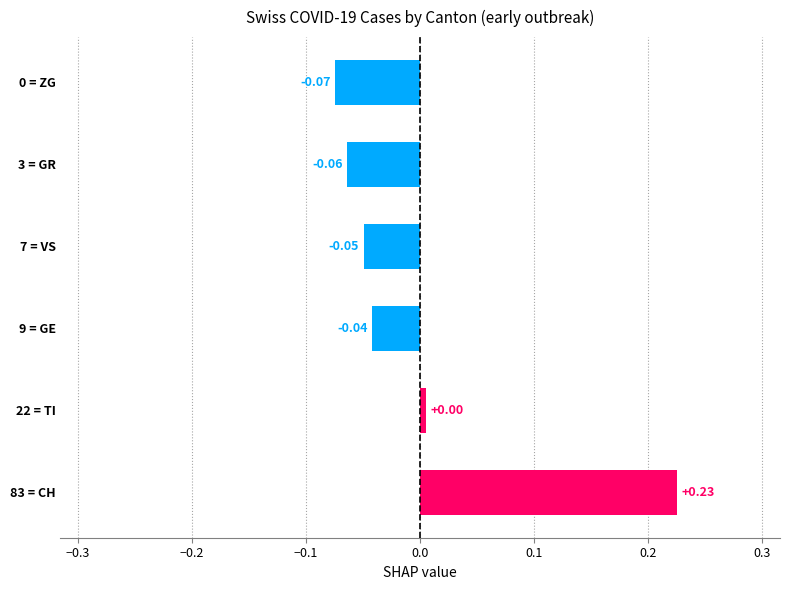

Which has a higher value, 0 = ZG or 9 = GE?

9 = GE